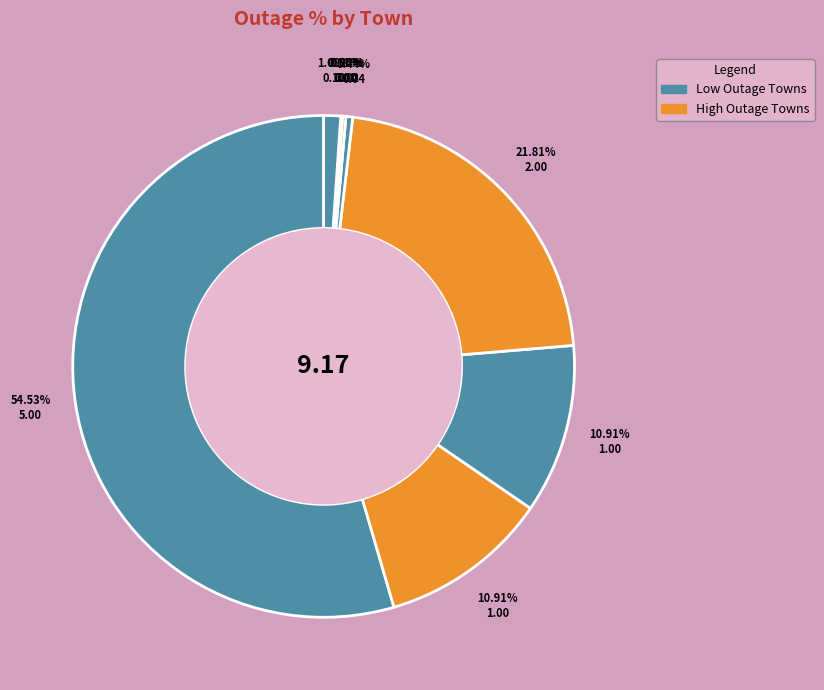

What percentage do LONGMEADOW and SOUTHAMPTON together represent?

0.7%